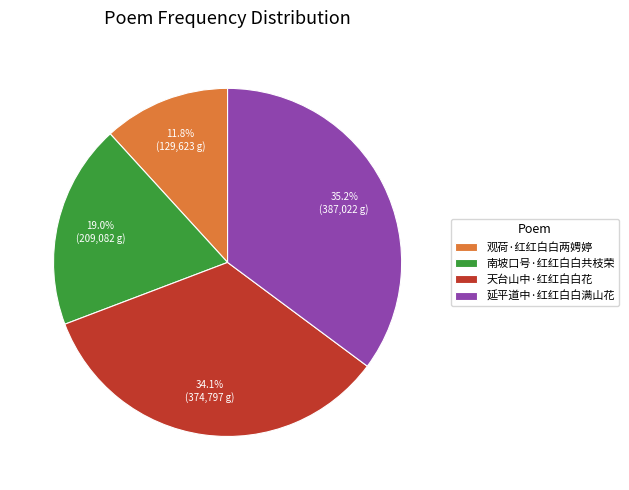

Does 南坡口号·红红白白共枝荣 represent more than half of the total?

No